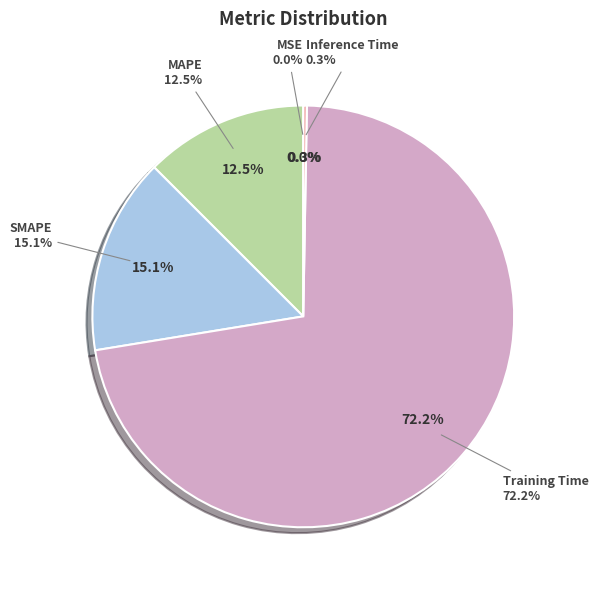

To the nearest percent, what is the difference between the largest and smallest slice percentages?

72%